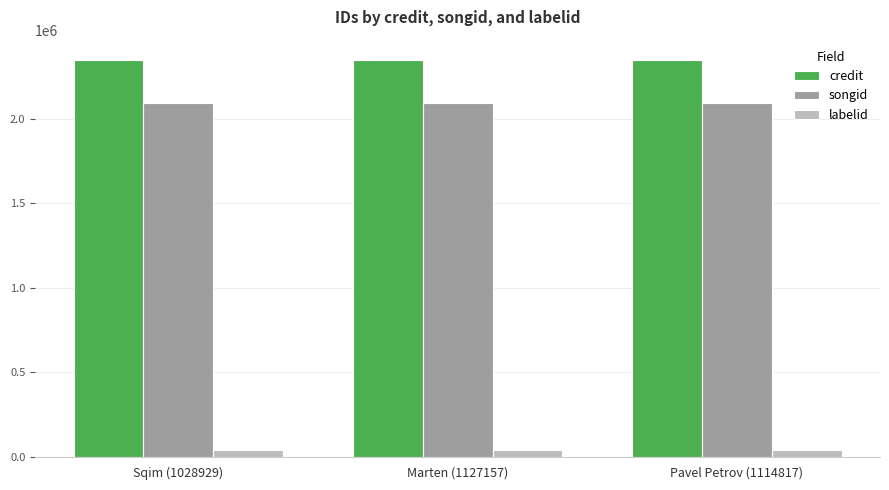

What is the lowest value of the credit series?

2350902